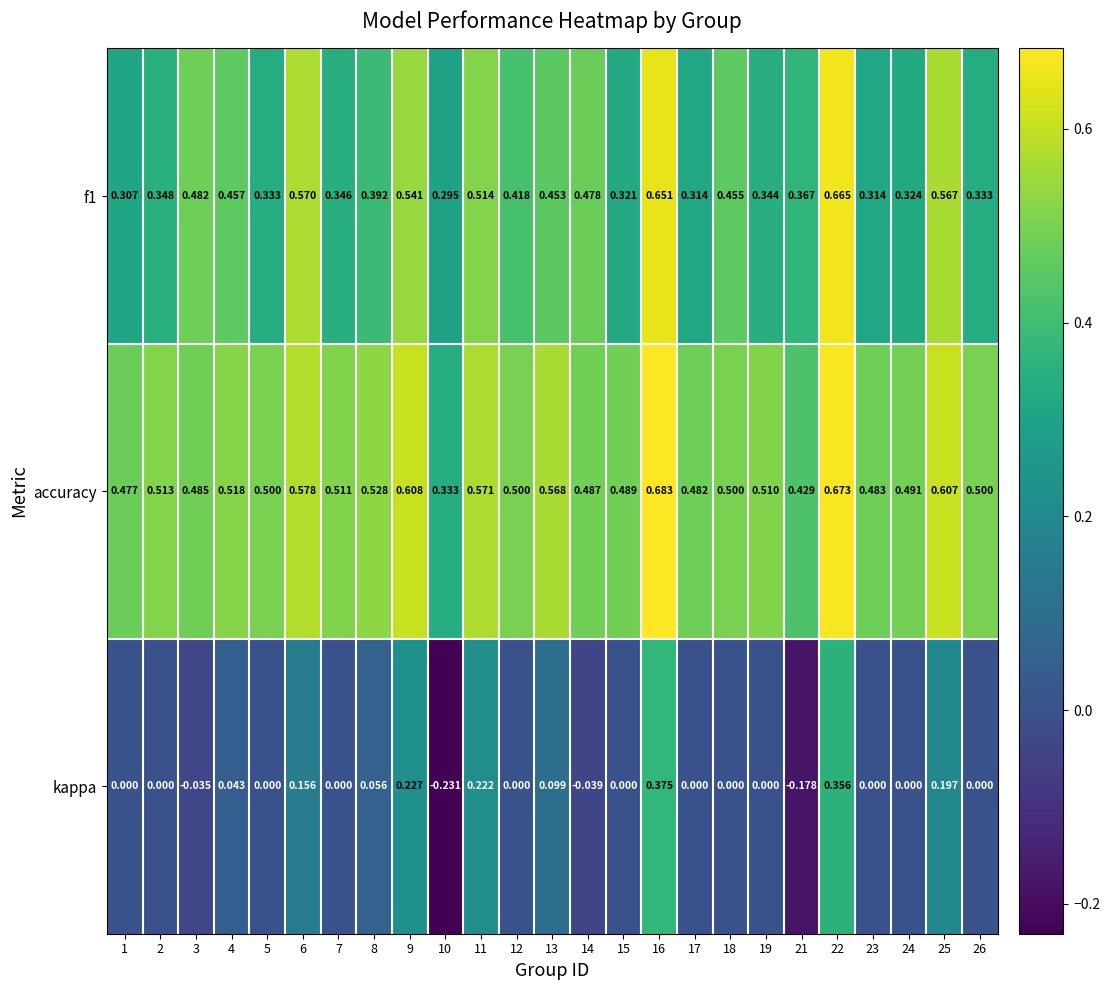

Which series has the largest total across all categories?

accuracy